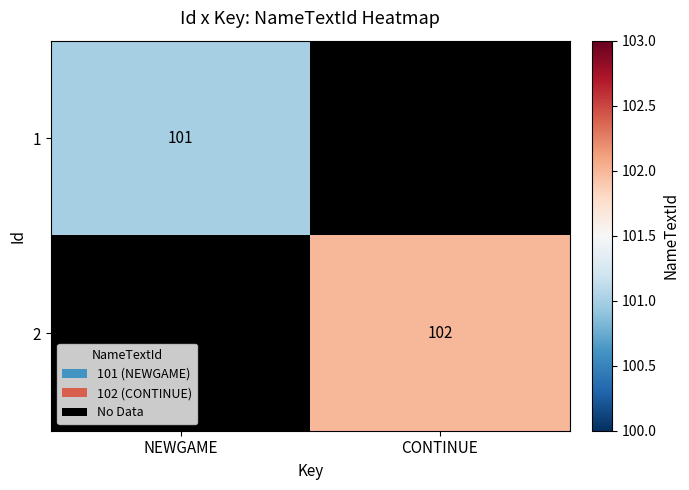

The 1 series shows 101 at NEWGAME. True or false?

True